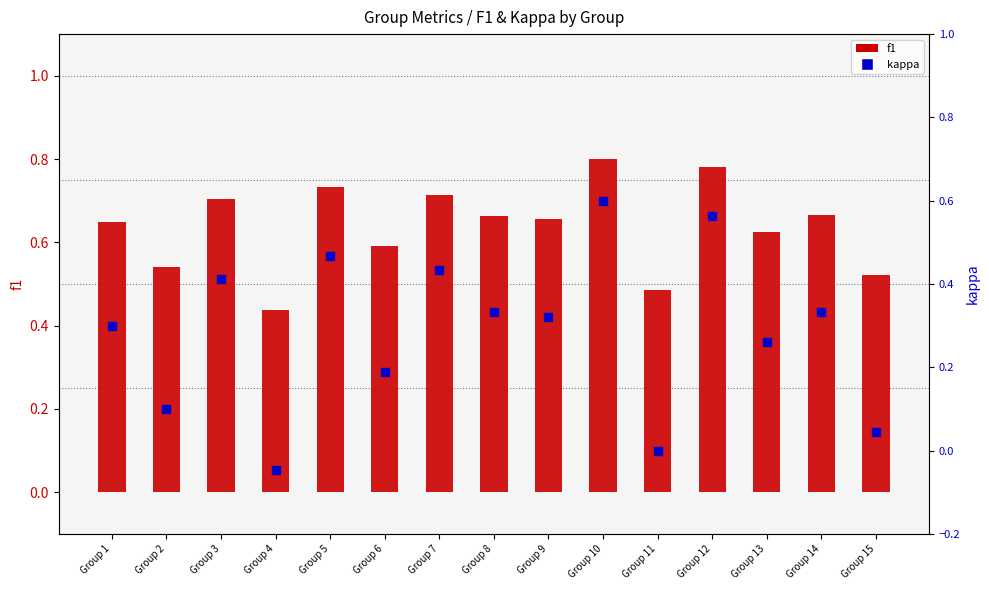

What is the total value across all series at Group 1?

0.9